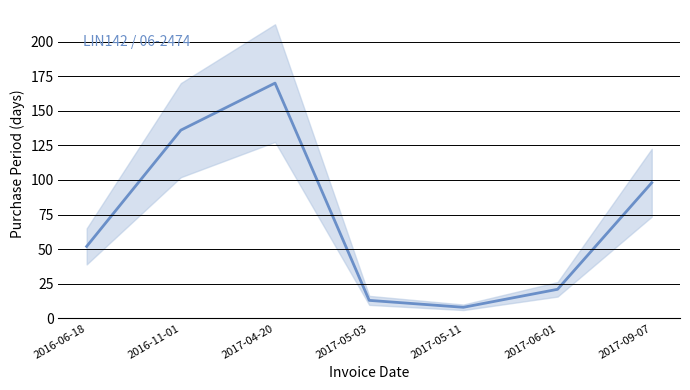

Reading left to right, what are all the values shown in this chart?

2016-06-18=52	2016-11-01=136	2017-04-20=170	2017-05-03=13	2017-05-11=8	2017-06-01=21	2017-09-07=98